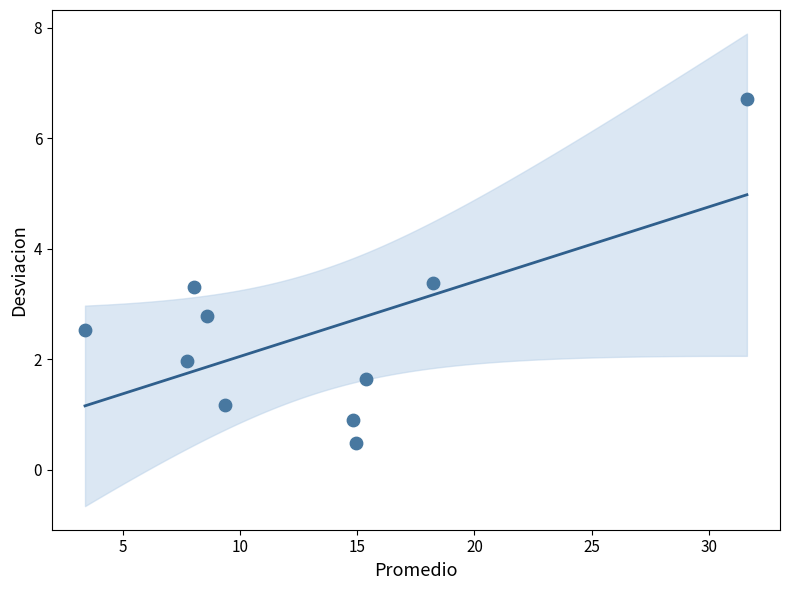

What is the average Y value?

2.5